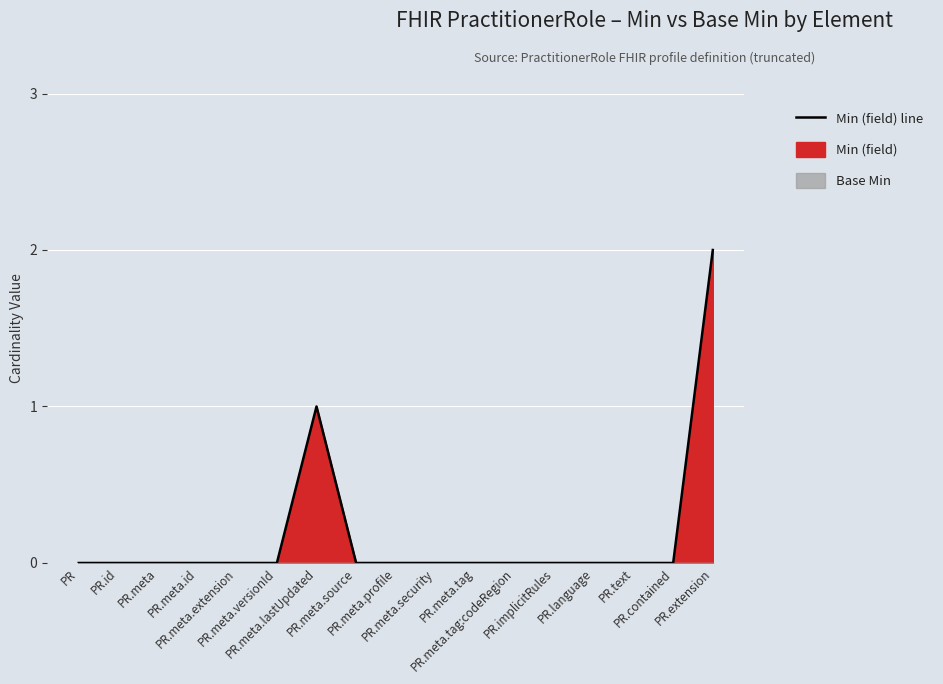

Is it true that the value at PR.contained is 1?

False